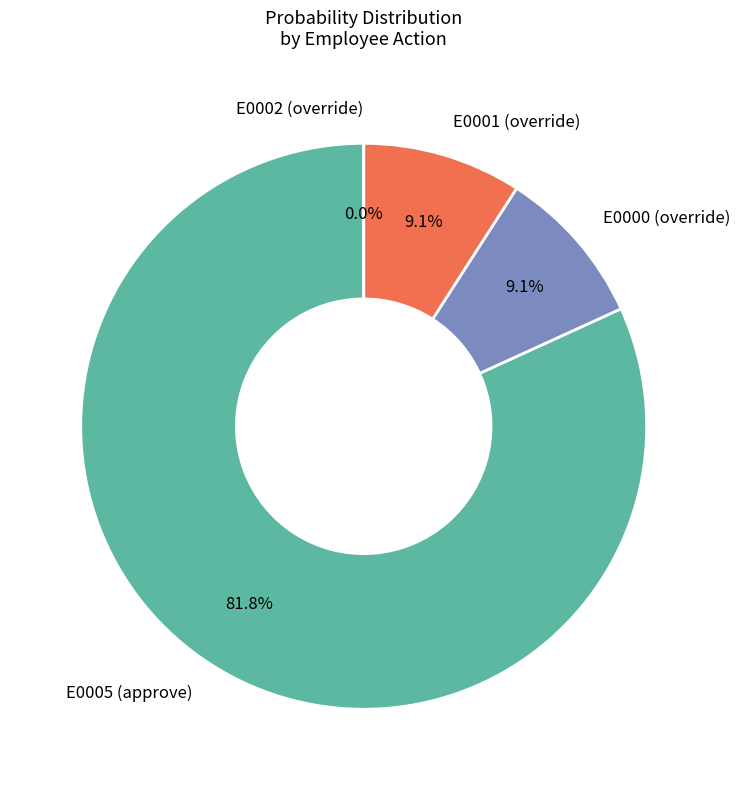

To the nearest percent, what is the combined percentage of E0001 (override) and E0005 (approve)?

91%